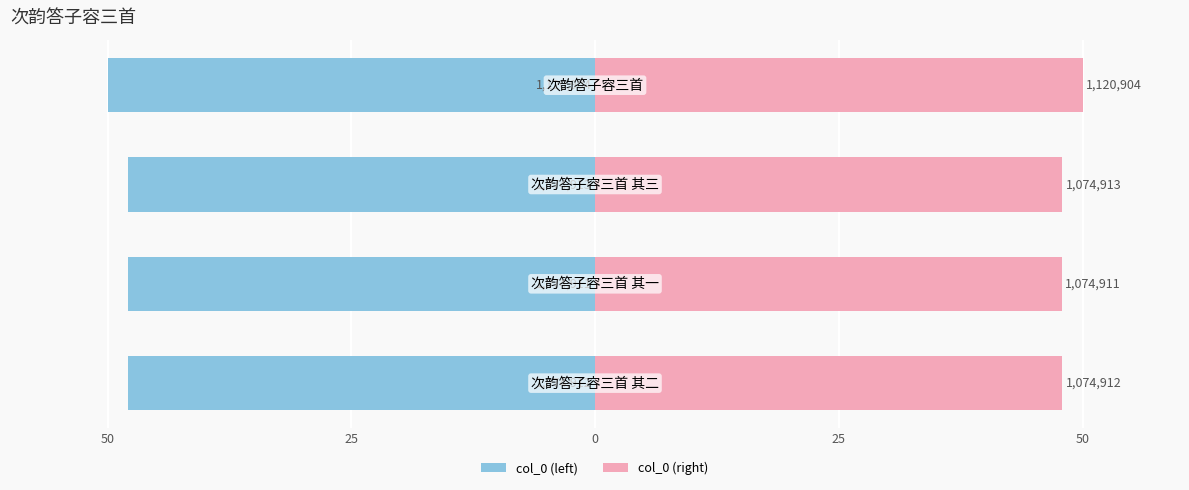

True or false: col_0 (left) has a value of -17.3 at 50.

False